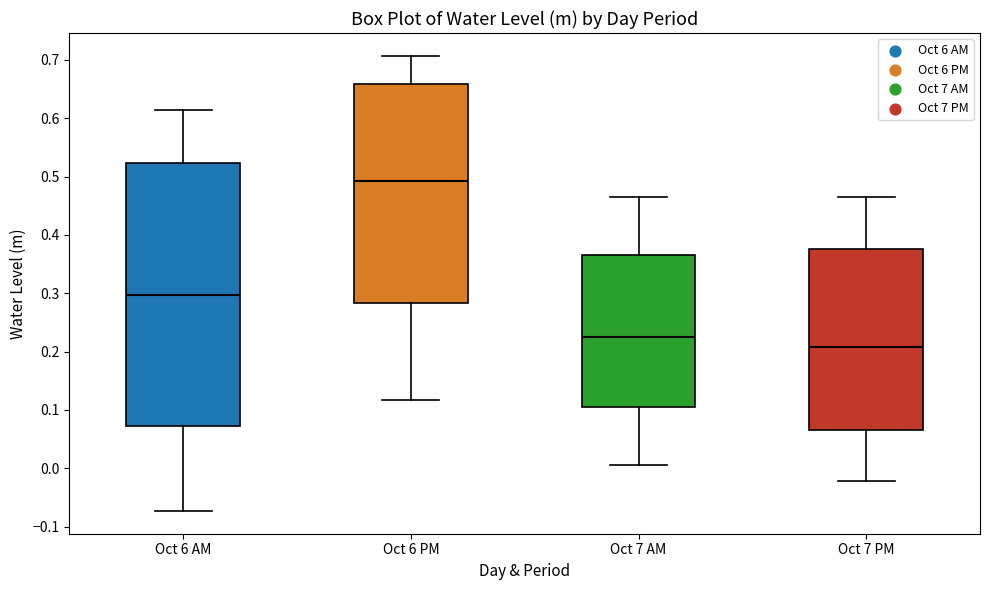

Comparing the boxes themselves (not the whiskers), which one is the tallest?

Oct 6 AM